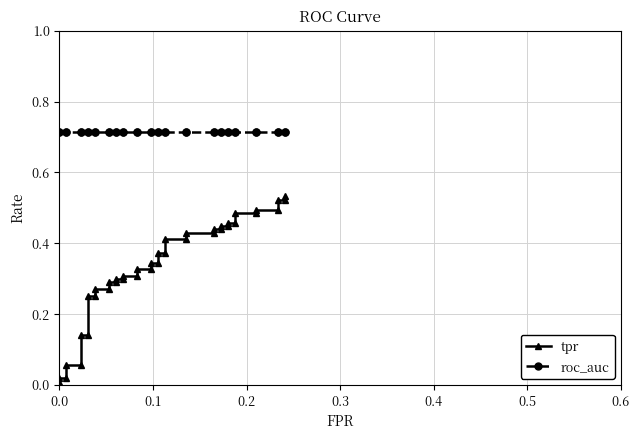

Does the chart display data point markers on the line(s)?

Yes